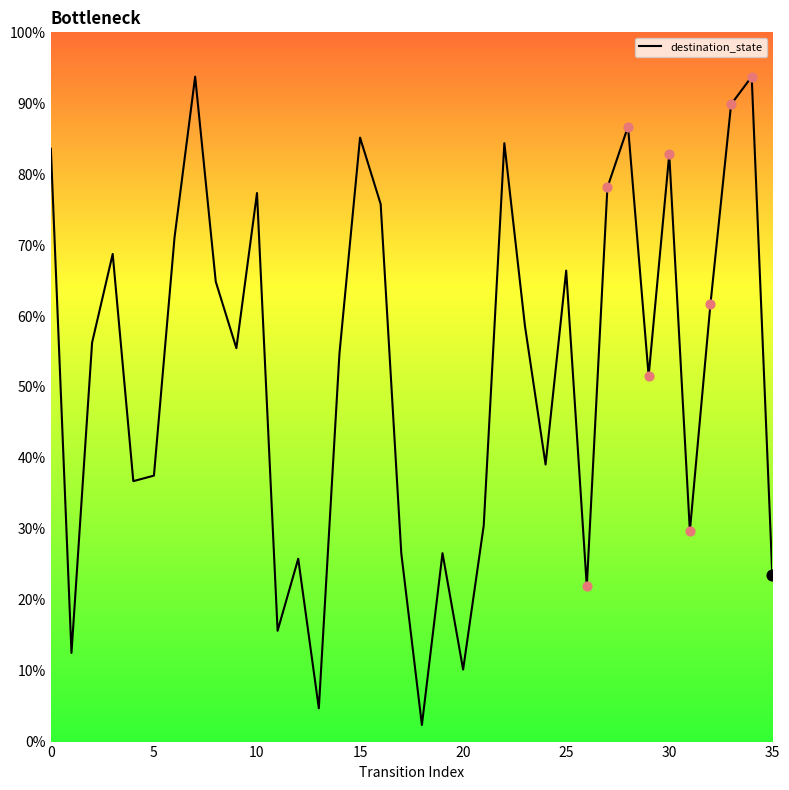

What is the greatest value displayed?

93.8